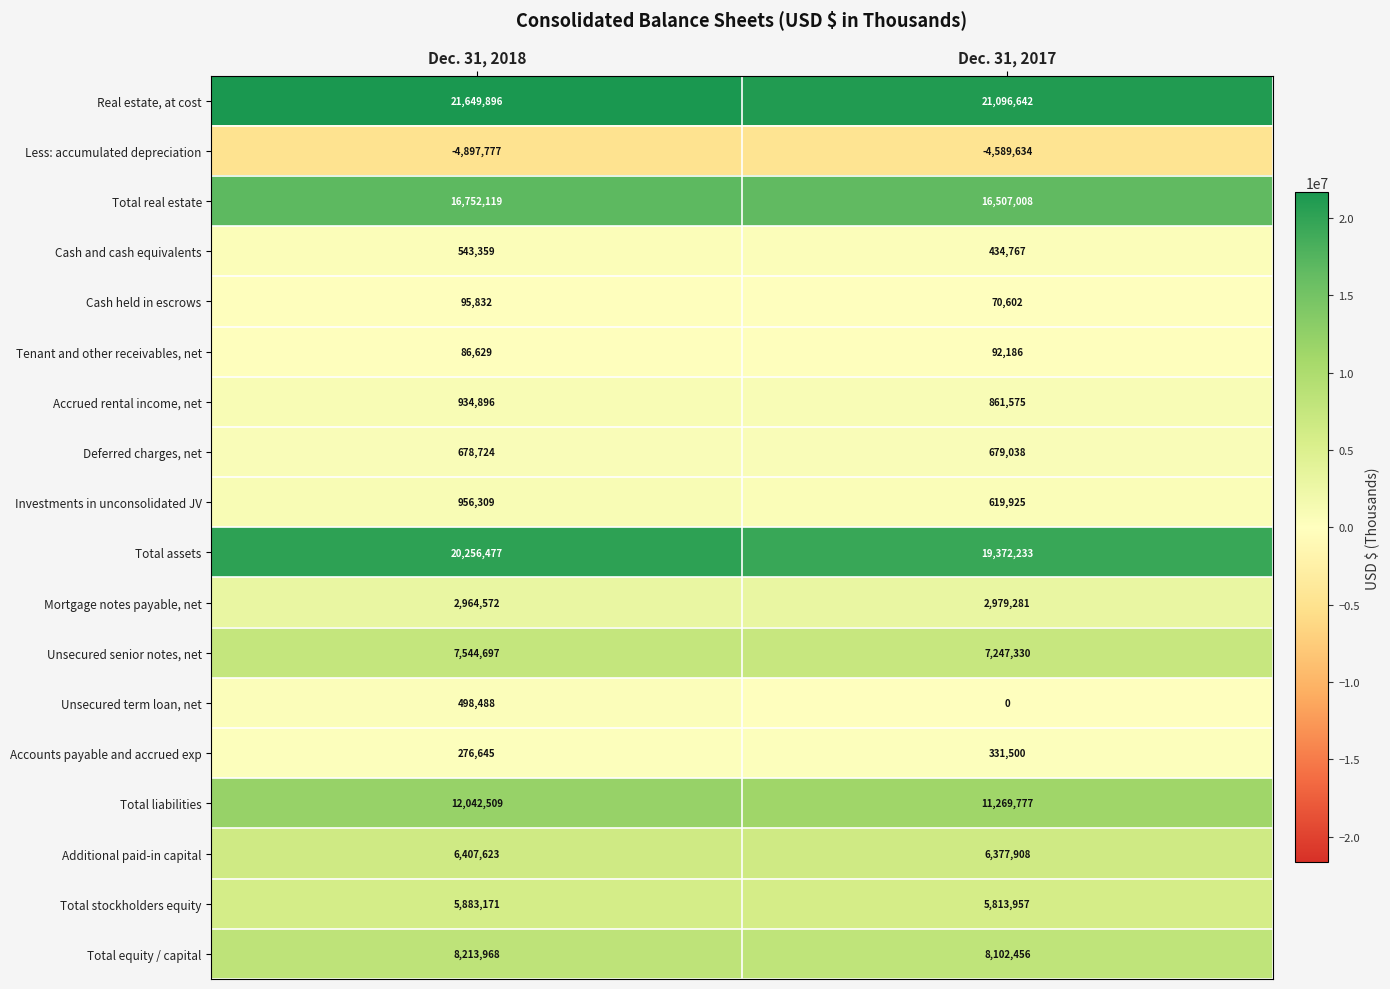

How many categories are shown in the chart?

2